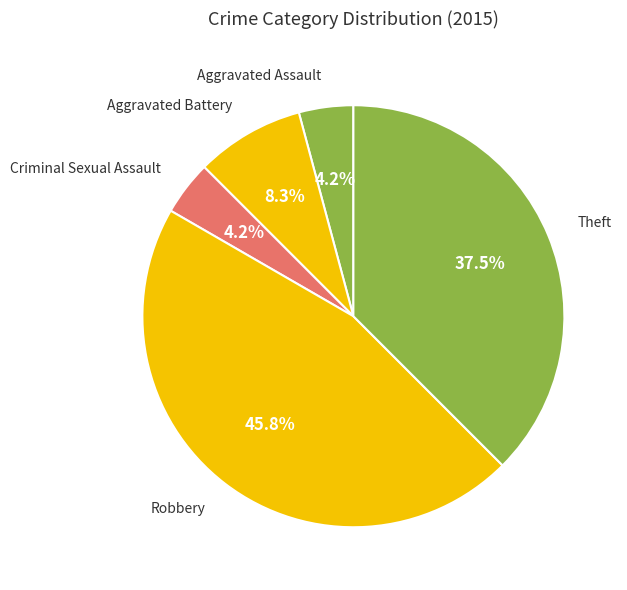

Count the number of slices in the pie.

5